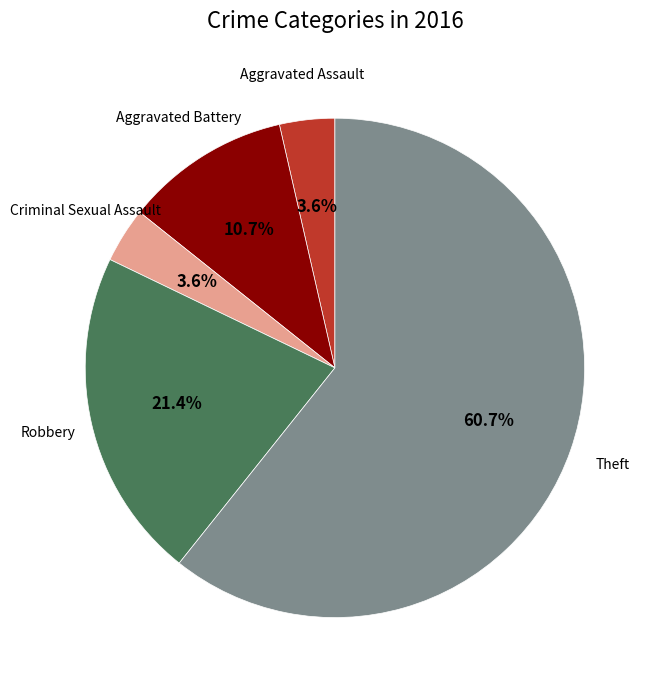

Is there a majority slice in this chart?

Yes